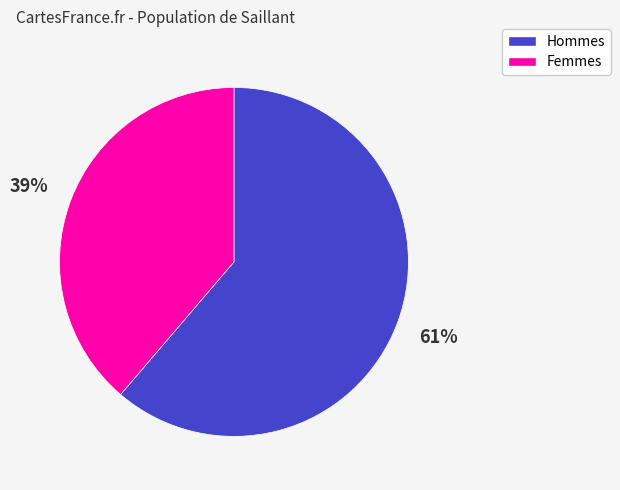

Between Hommes and Femmes, which is larger?

Hommes